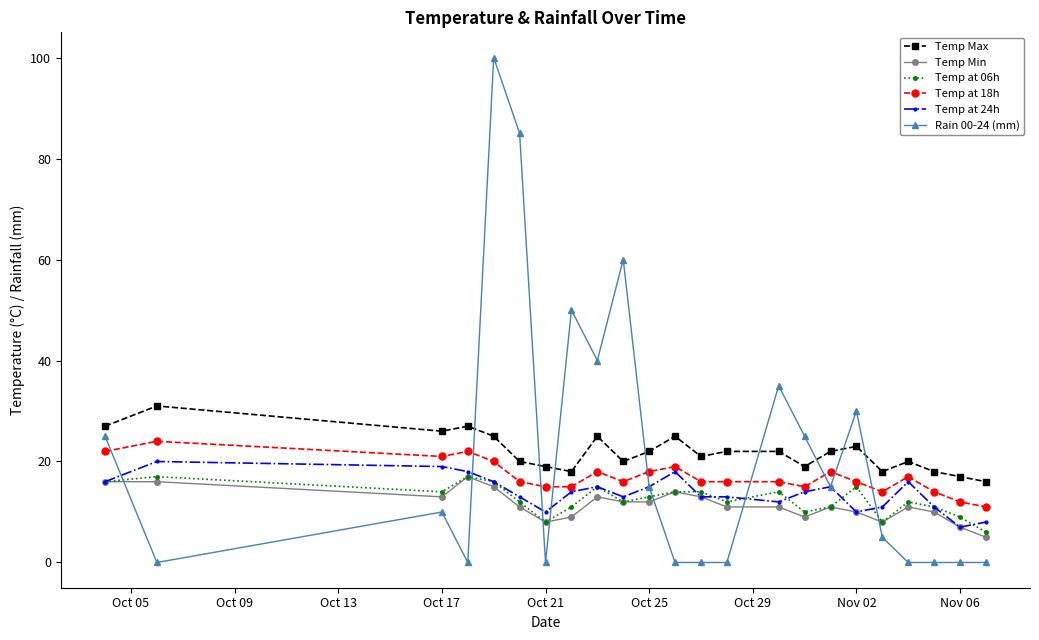

What is the maximum value shown in the chart?

100